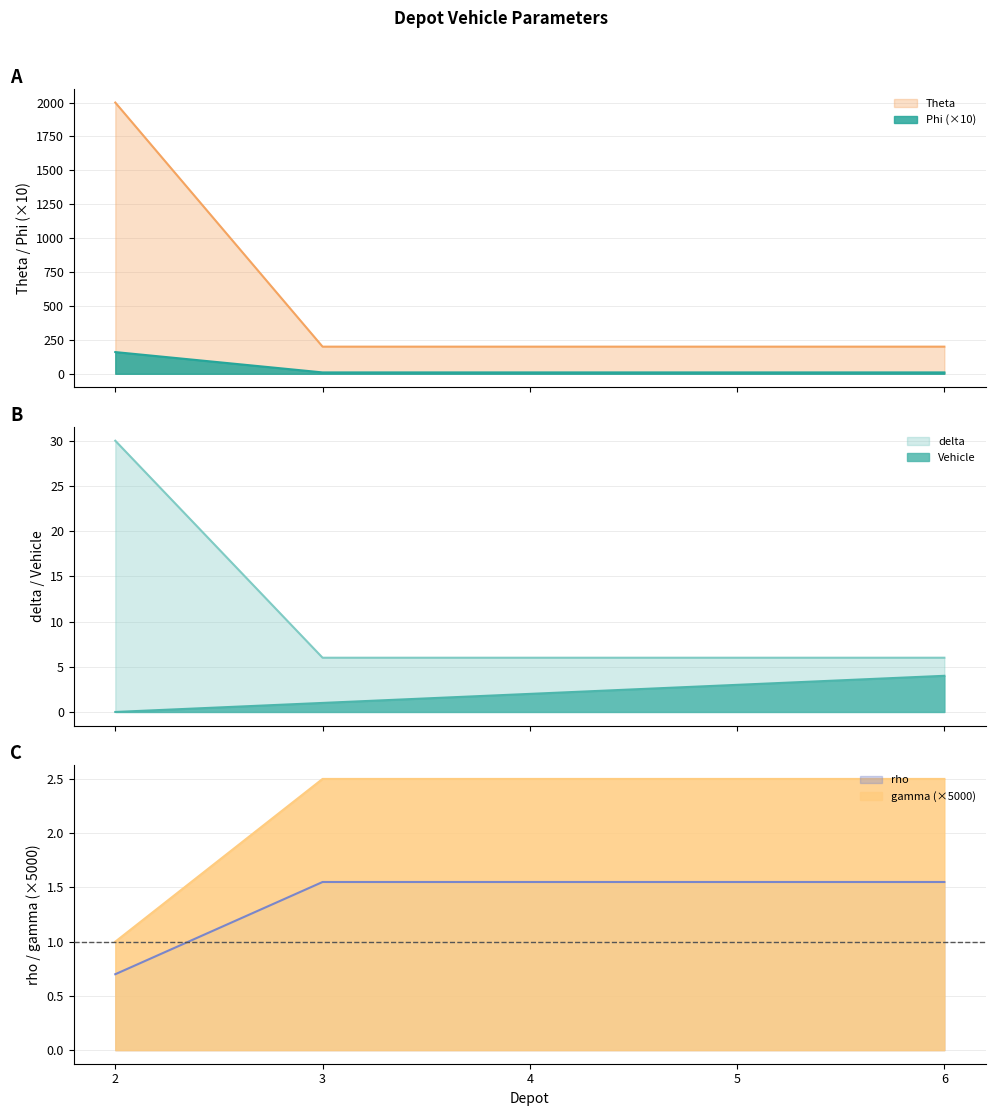

True or false: Theta and Phi (×10) cross at least once.

False